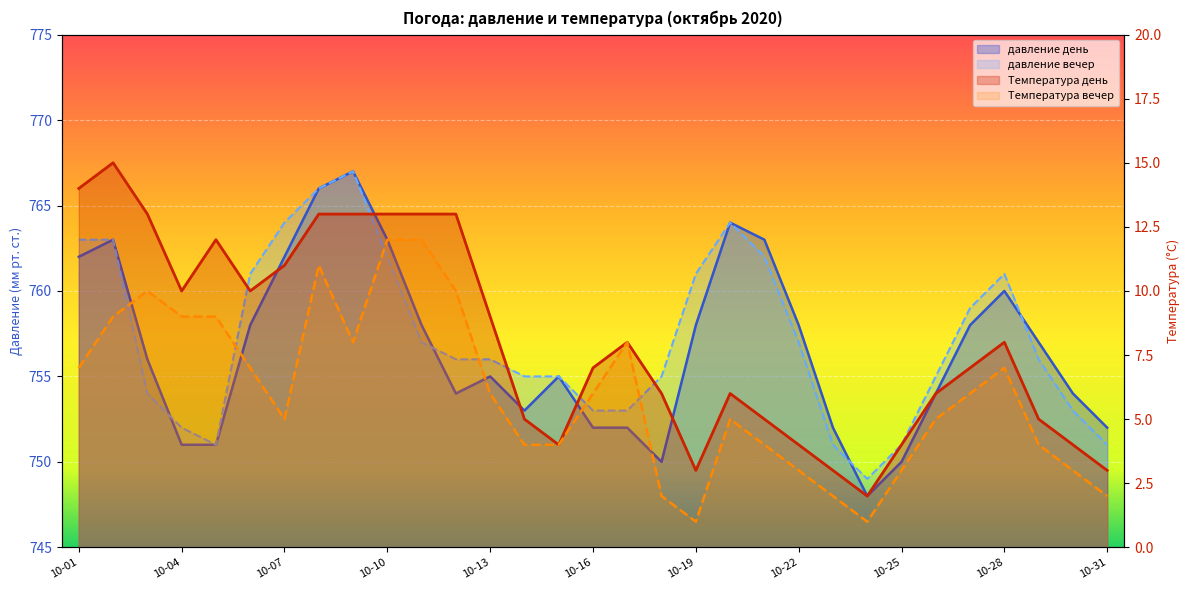

Reading right to left, list all the values displayed in this chart.

давление день: 752	754	757	760	758	754	750	748	752	758	763	764	758	750	752	752	755	753	755	754	758	763	767	766	762	758	751	751	756	763	762
давление вечер: 751	753	756	761	759	755	751	749	751	757	762	764	761	755	753	753	755	755	756	756	757	762	767	766	764	761	751	752	754	763	763
Температура день: 3	4	5	8	7	6	4	2	3	4	5	6	3	6	8	7	4	5	9	13	13	13	13	13	11	10	12	10	13	15	14
Температура вечер: 2	3	4	7	6	5	3	1	2	3	4	5	1	2	8	6	4	4	6	10	12	12	8	11	5	7	9	9	10	9	7